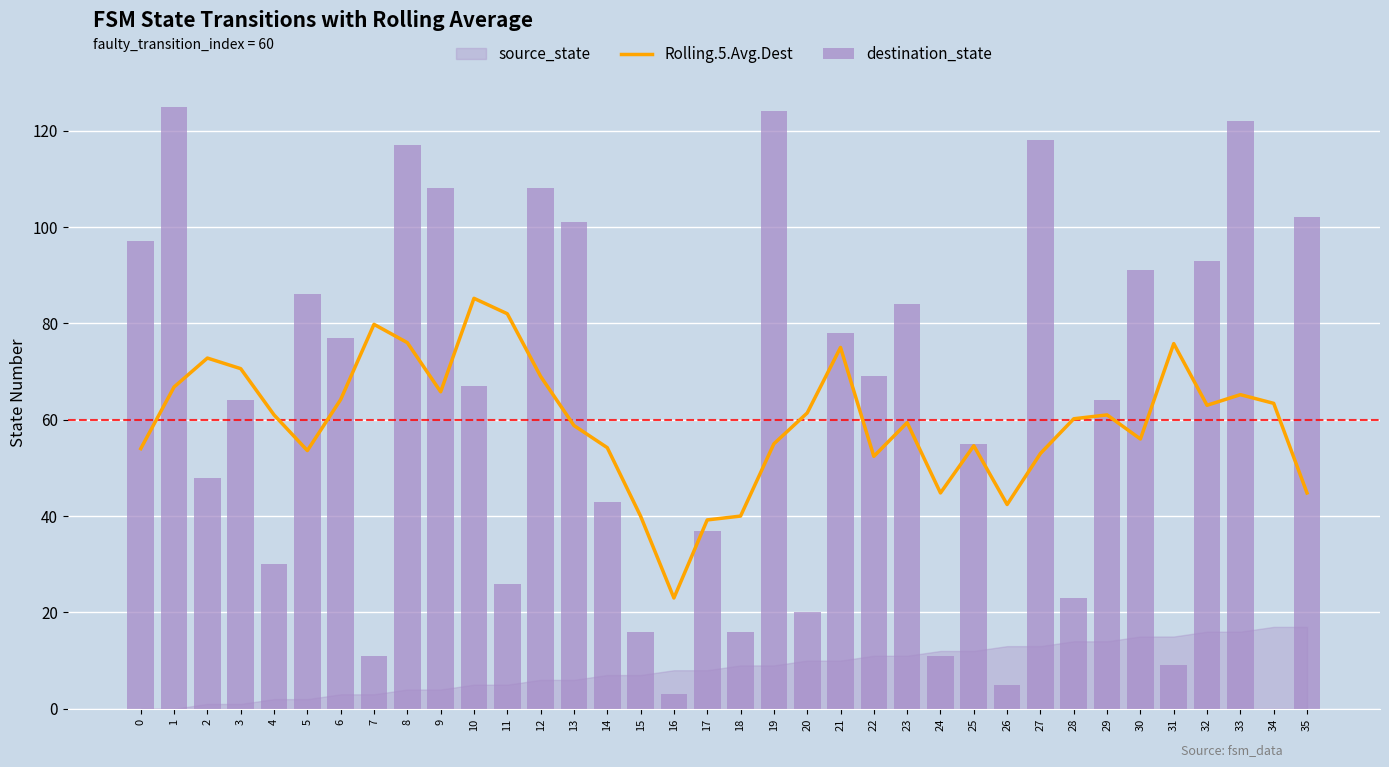

What is the value of the Rolling.5.Avg.Dest bar at the 28th from the left?

53.0